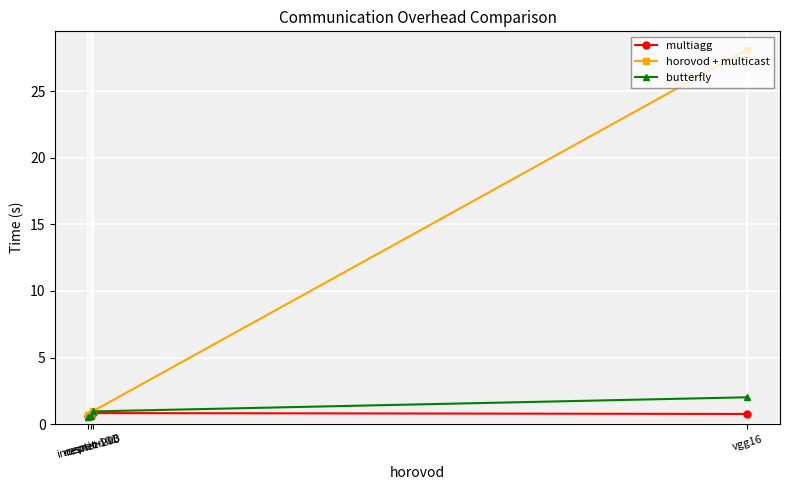

How many lines are shown in the chart?

3